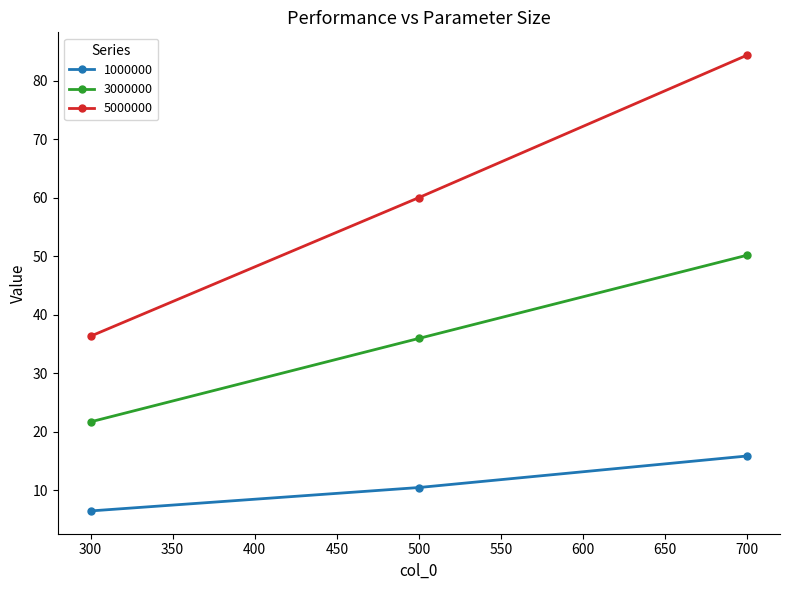

What is the total value across all series at 300?

64.5